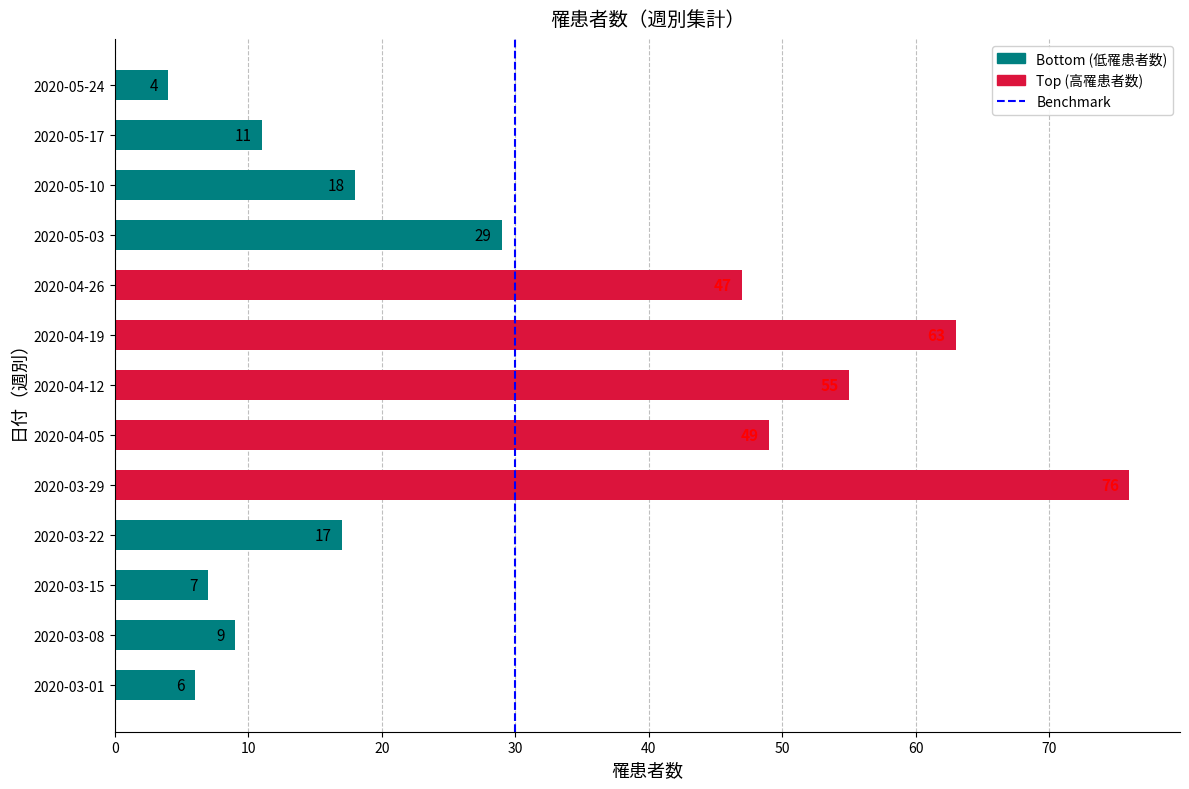

List the labels in order of value, smallest first.

2020-05-24, 2020-03-01, 2020-03-15, 2020-03-08, 2020-05-17, 2020-03-22, 2020-05-10, 2020-05-03, 2020-04-26, 2020-04-05, 2020-04-12, 2020-04-19, 2020-03-29